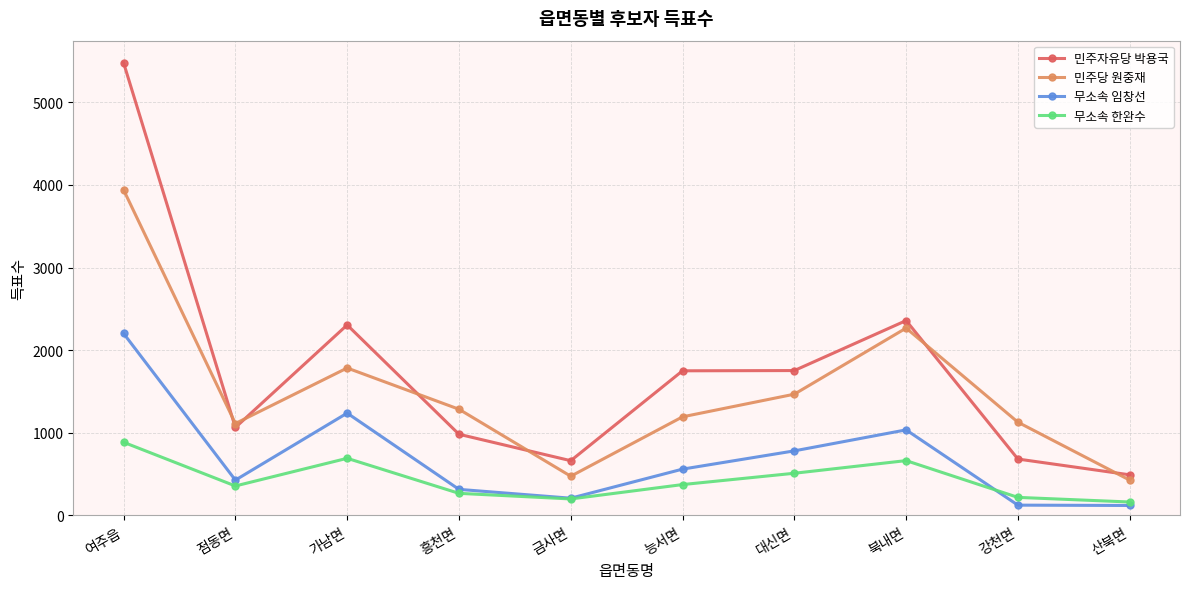

What is the maximum value for 민주자유당 박용국?

5479